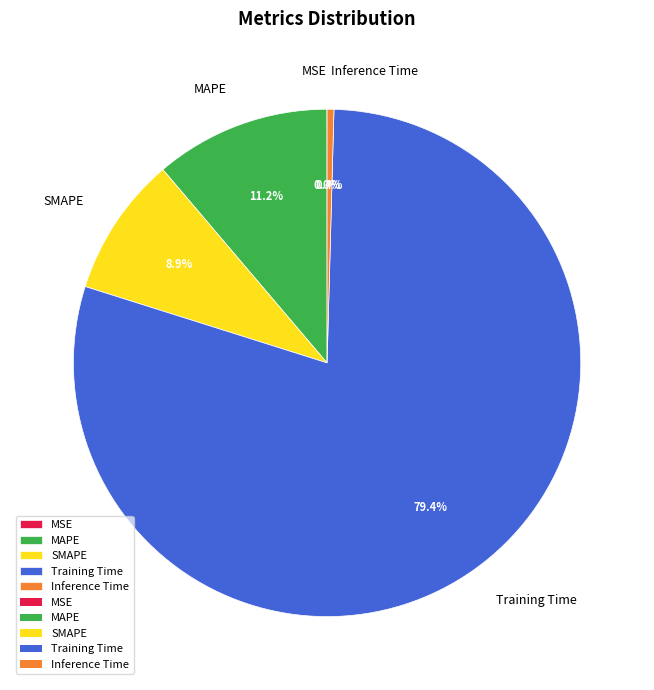

Is there any slice that represents more than half of the pie?

Yes